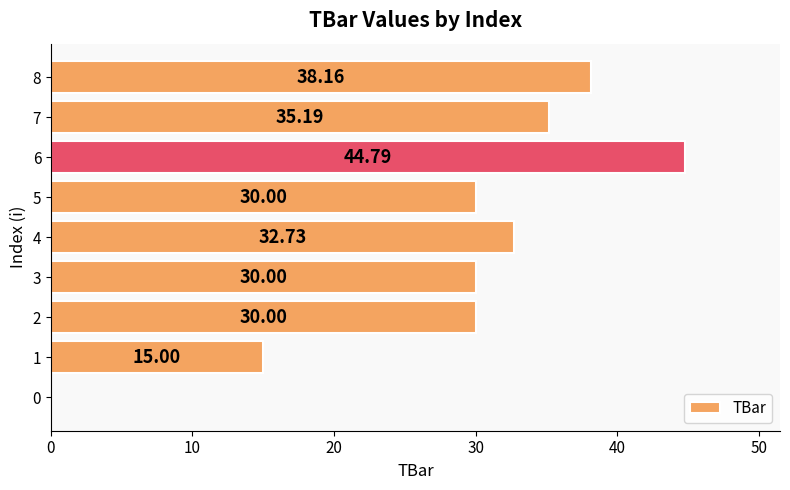

What is the sum of the values at 6 and 3?

74.8